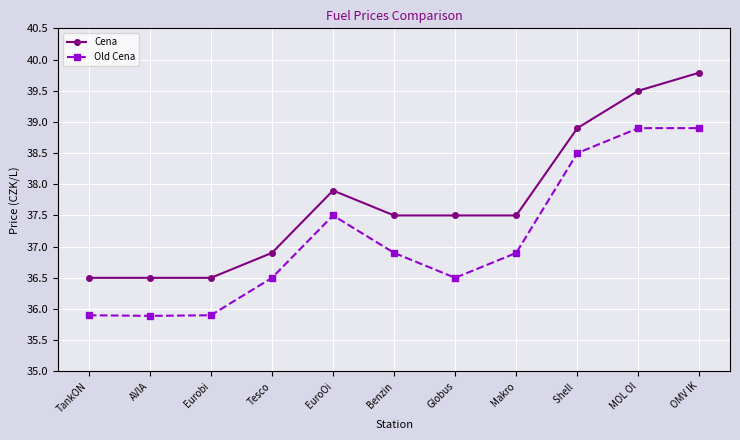

How many data points does each series have?

11